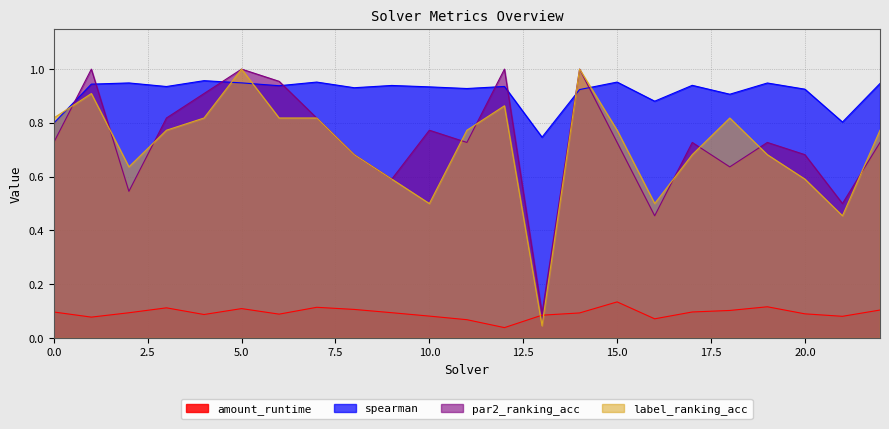

True or false: amount_runtime and par2_ranking_acc cross at least once.

False